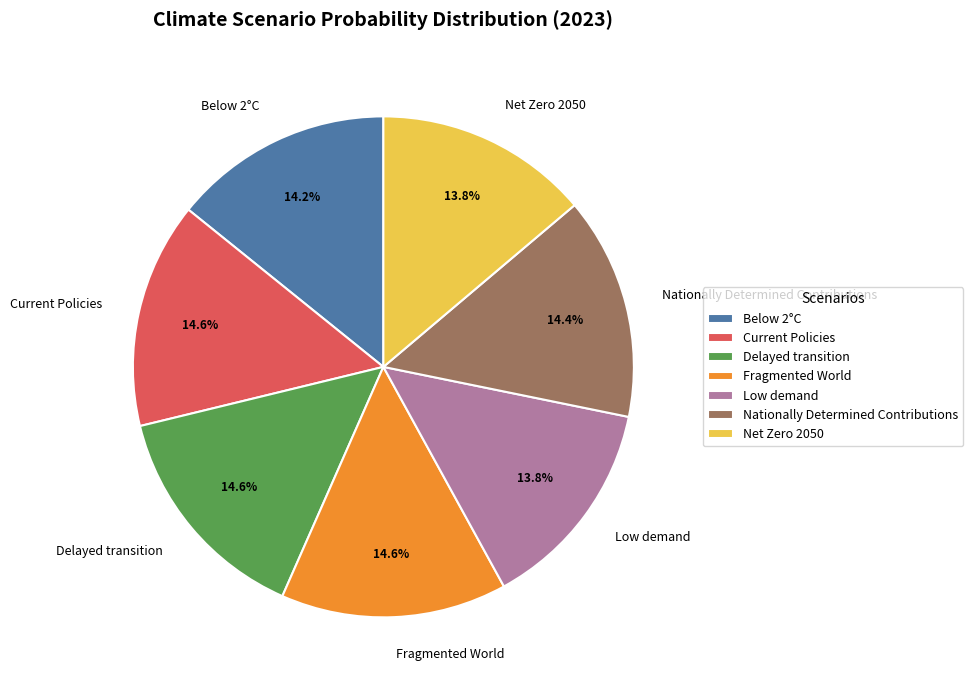

True or false: Current Policies accounts for 8% of the total.

False